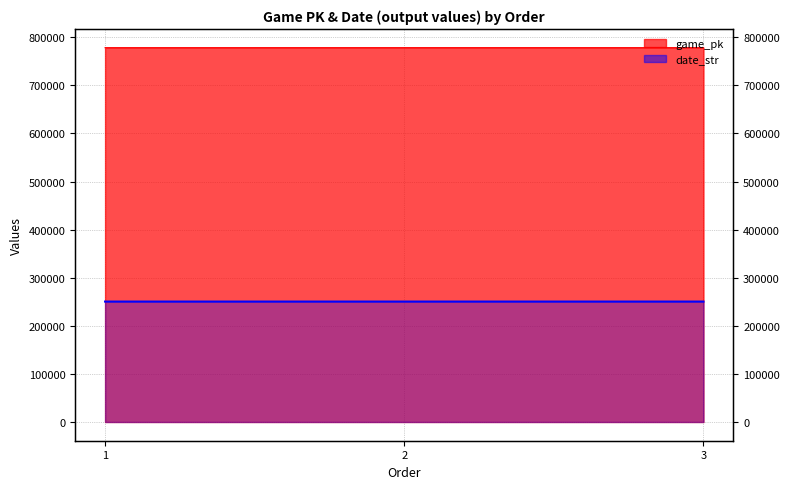

List the labels in order of value, smallest first.

3, 2, 1